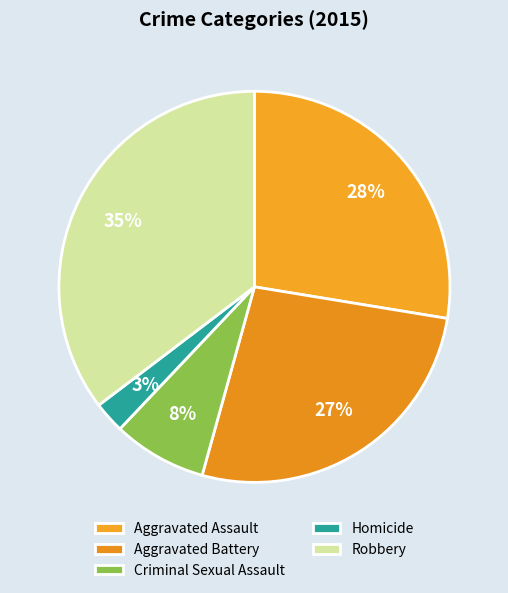

What is the largest slice in the pie chart?

Robbery